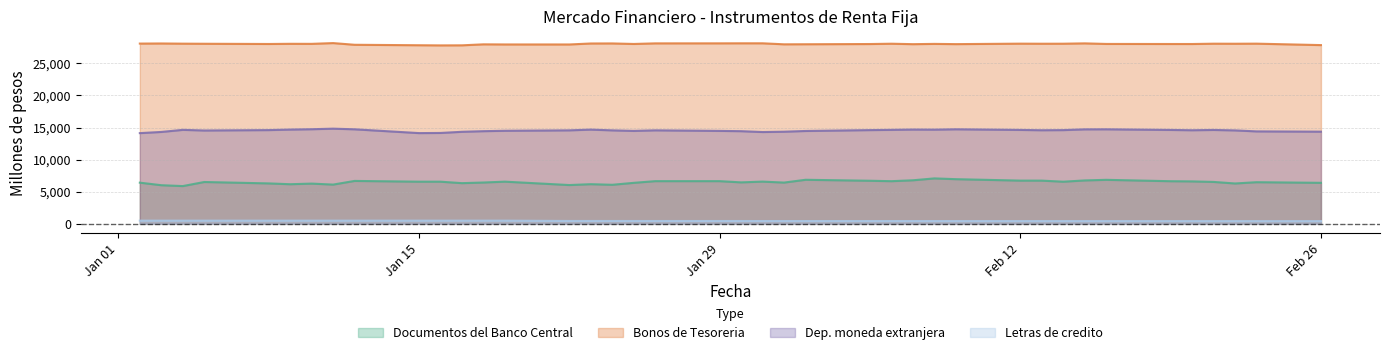

Rank the series by their average value, from lowest to highest.

Letras de credito, Documentos del Banco Central, Dep. moneda extranjera, Bonos de Tesoreria